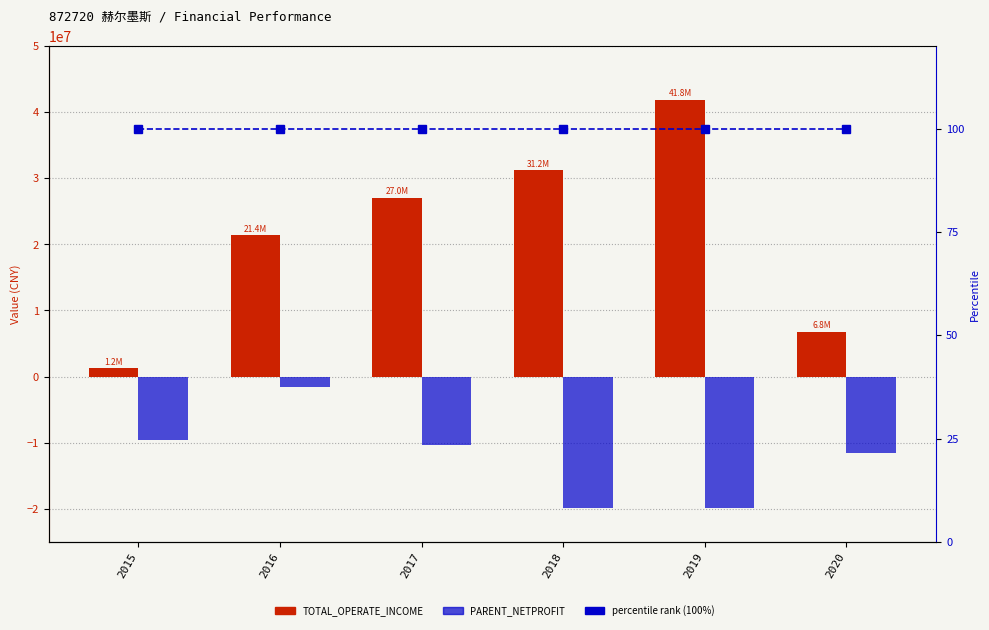

Rank the series at 2019 from highest to lowest value.

TOTAL_OPERATE_INCOME, percentile rank, PARENT_NETPROFIT